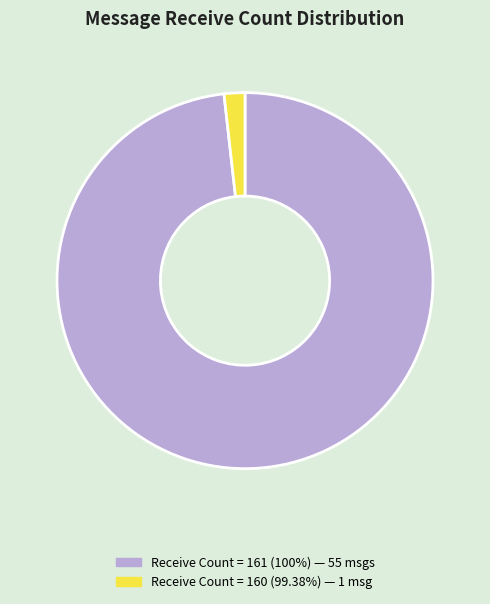

Does any single category account for the majority?

Yes